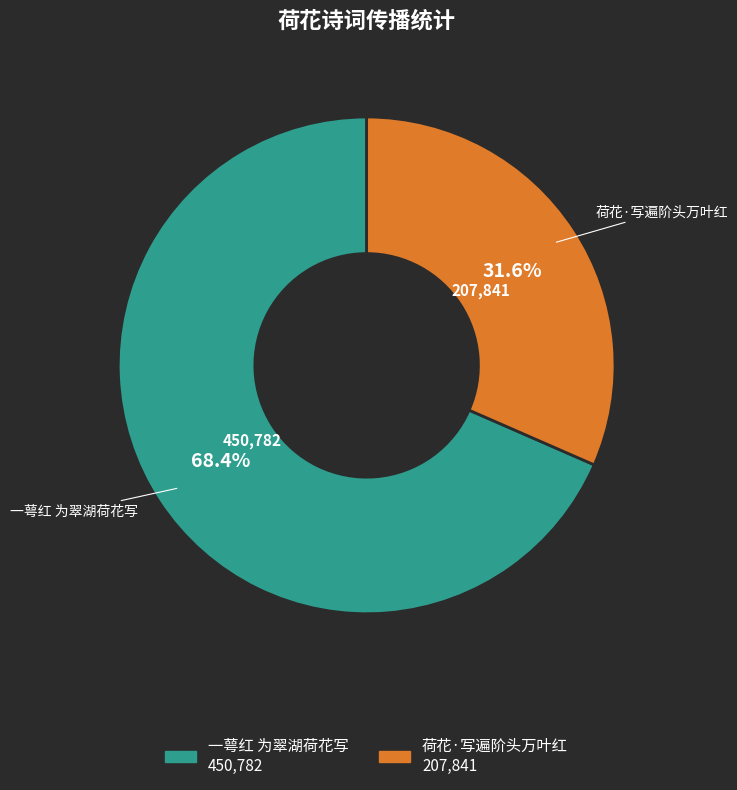

What percentage is the 一萼红 为翠湖荷花写 slice, to the nearest percent?

68%